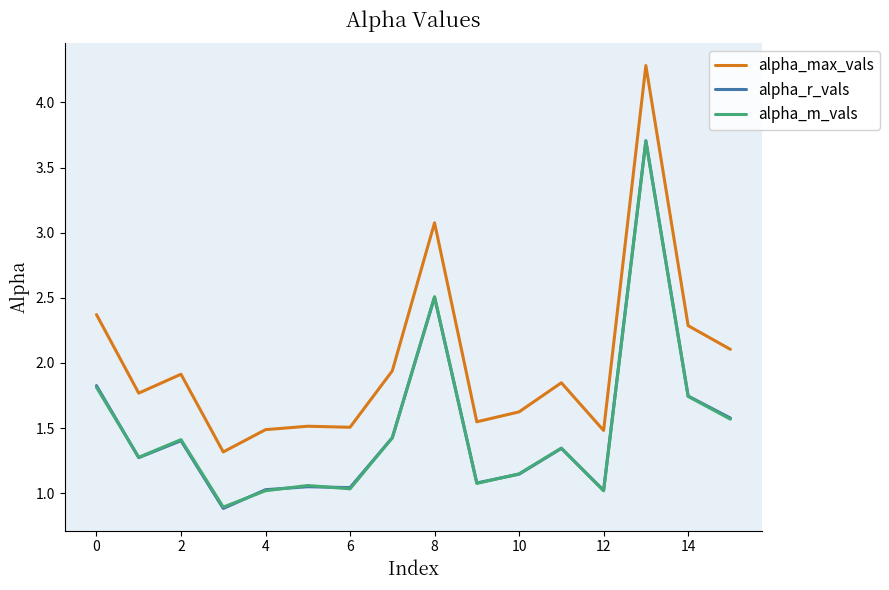

Is this an area chart (filled region under the line)?

No